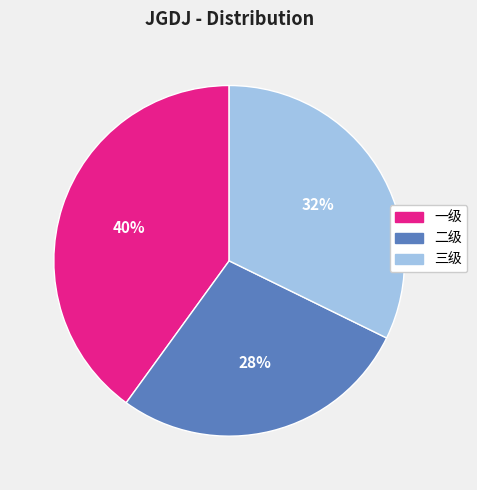

True or false: 二级 accounts for 28% of the total.

True